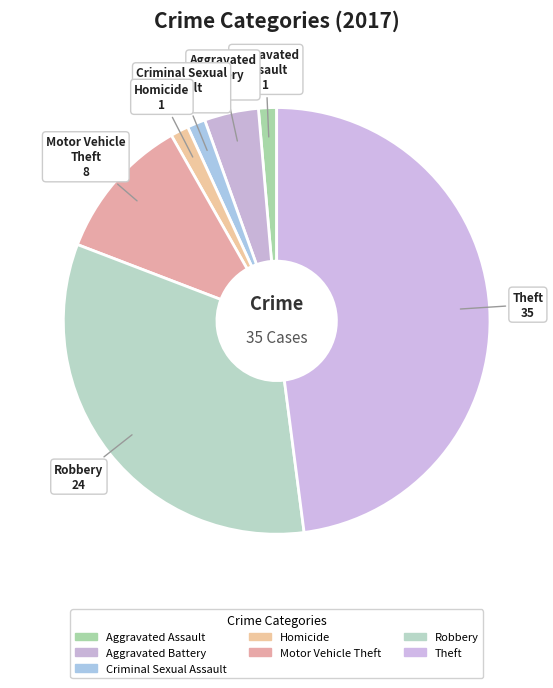

True or false: Robbery accounts for 33% of the total.

True